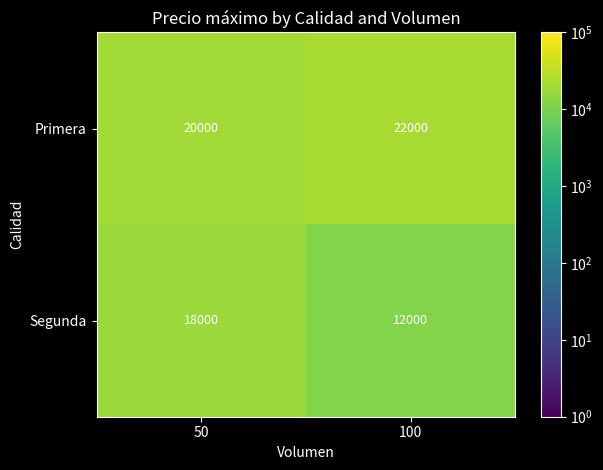

At which label is Primera closest to 21000?

50